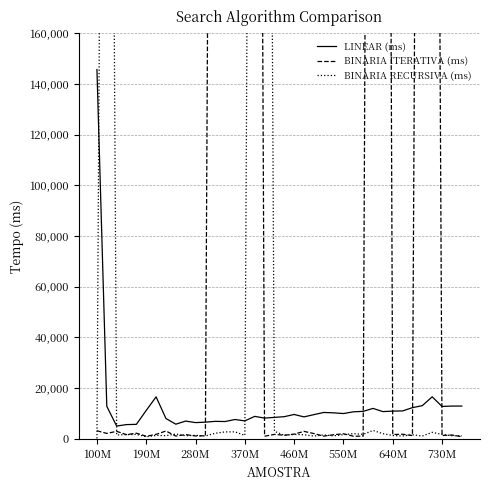

Reading left to right, transcribe all the data shown in this chart.

LINEAR (ms): 145640.0	12799.3	5025.0	5598.3	5693.6	11192.4	16536.5	7989.1	5756.3	6986.6	6384.8	6554.8	6872.8	6806.9	7604.6	7061.4	8836.8	8164.5	8438.6	8721.9	9587.9	8634.0	9520.6	10382.5	10234.8	9950.1	10631.2	10819.2	11978.9	10722.3	10919.0	10981.6	12285.4	13066.9	16553.3	12749.9	12906.6	12900.6
BINARIA ITERATIVA (ms): 3157.5	2120.2	2928.8	1630.2	2208.0	1004.1	1742.8	3065.5	1064.8	1641.0	1109.8	1192.8	748299.0	388659.0	802038.0	761401.0	843222.0	1009.3	1729.1	1400.5	1826.8	2923.9	2062.7	1039.0	1601.0	1977.9	1027.9	1027.7	857715.0	953942.0	1681.9	1801.1	1260.3	759376.0	748929.0	1286.5	1492.2	819.2
BINARIA RECURSIVA (ms): 103.7	663736.0	1496.3	1642.7	1730.5	788.0	1315.0	1235.8	1876.9	1197.5	1365.1	1106.3	2175.3	2708.4	2740.3	1329.2	753976.0	754403.0	2976.4	1371.9	1729.2	1581.4	1071.2	1517.8	1155.4	1630.6	2030.0	1752.5	3283.8	2018.9	1295.5	1100.3	1595.1	1084.6	2548.7	1724.3	1222.3	1142.8